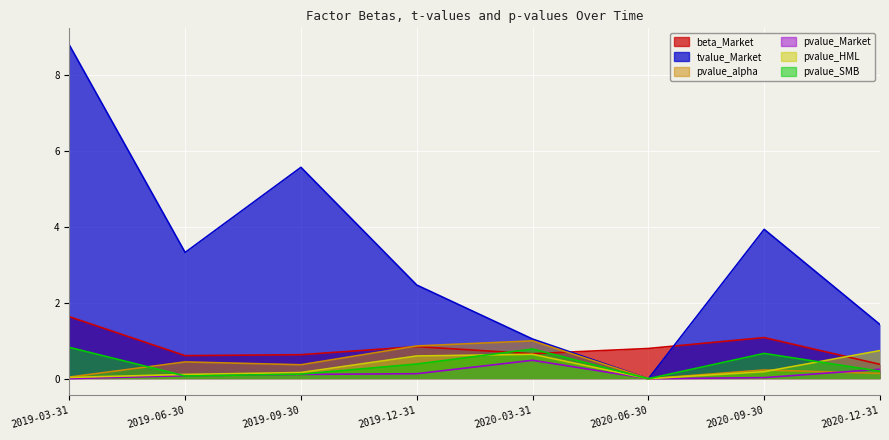

True or false: pvalue_SMB and tvalue_Market cross at least once.

False